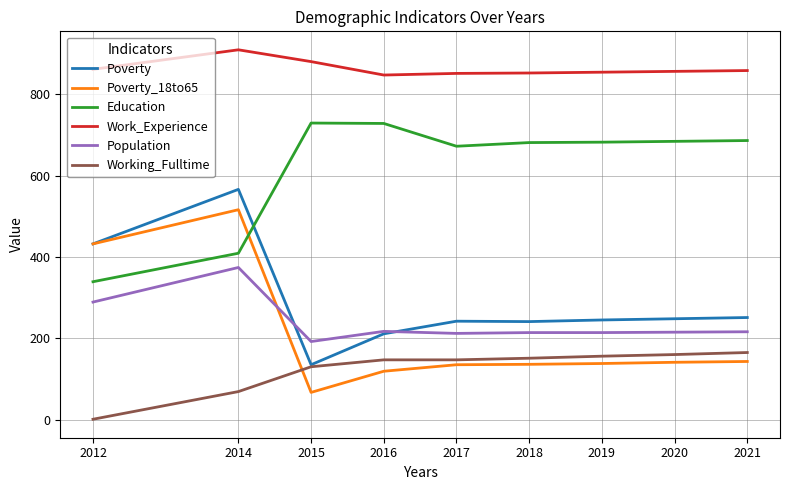

What is the sum of the Population values at 2019 and 2016?

431